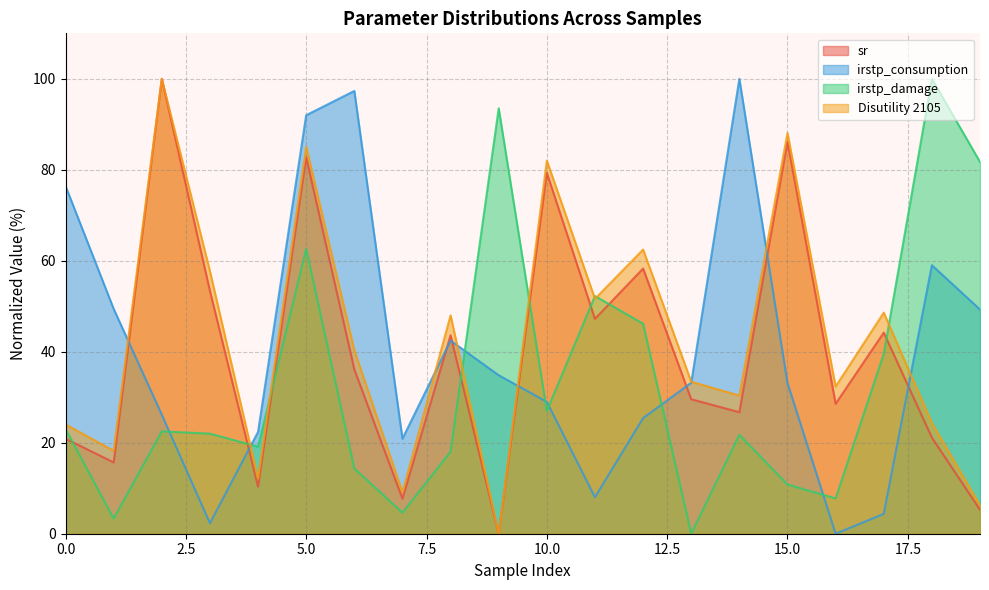

What is the value of the sr point at the 17th from the left?

28.6